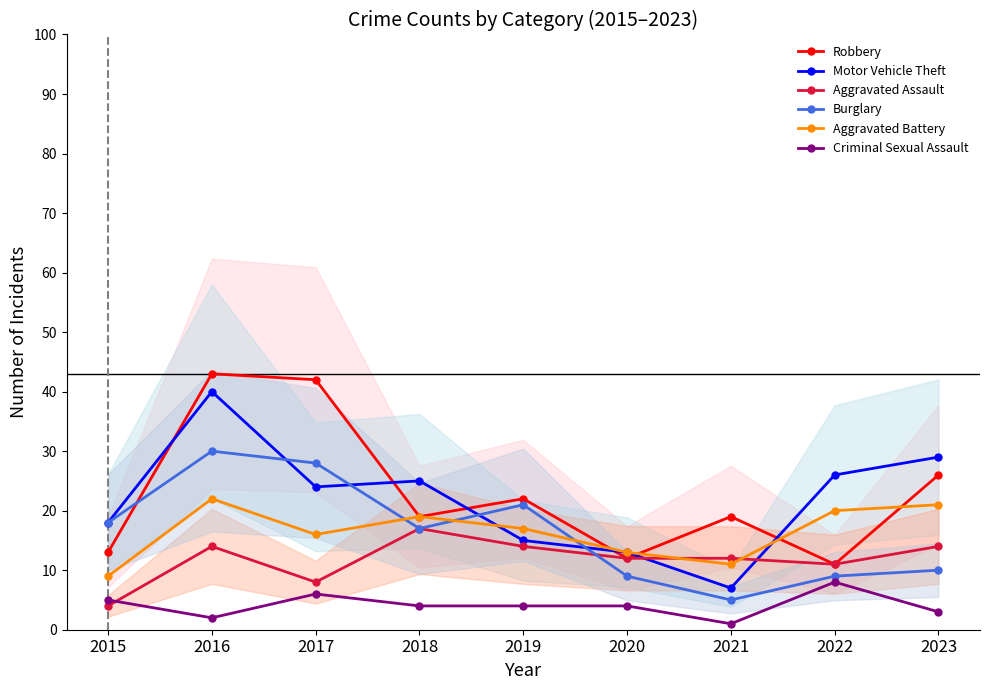

How many intersections are there between Robbery and Burglary?

1